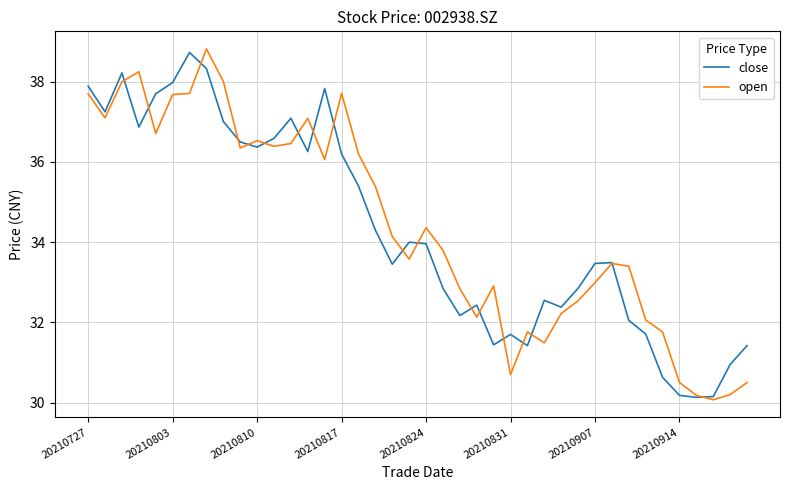

What is the highest value of the close series?

38.7